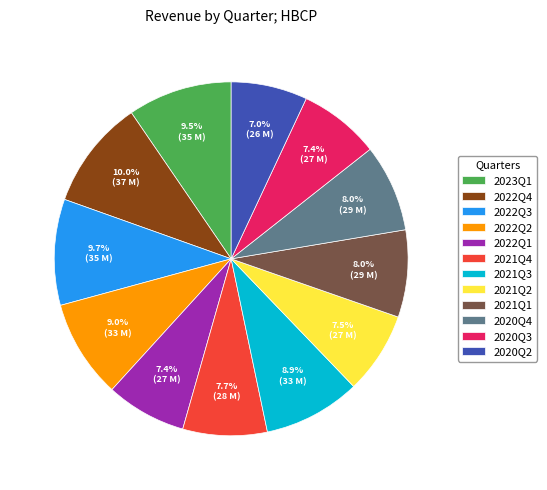

How many slices are in this pie chart?

12